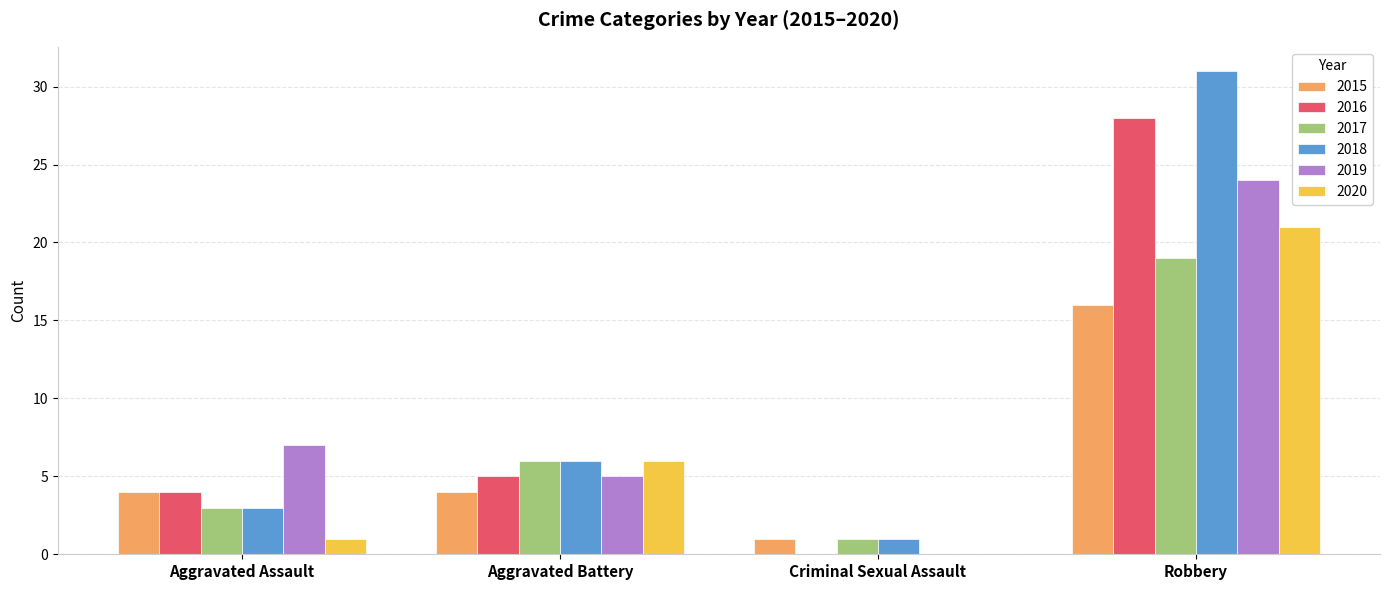

Reading left to right, what are all the values shown in this chart?

2015: Aggravated Assault=4	Aggravated Battery=4	Criminal Sexual Assault=1	Robbery=16
2016: Aggravated Assault=4	Aggravated Battery=5	Criminal Sexual Assault=0	Robbery=28
2017: Aggravated Assault=3	Aggravated Battery=6	Criminal Sexual Assault=1	Robbery=19
2018: Aggravated Assault=3	Aggravated Battery=6	Criminal Sexual Assault=1	Robbery=31
2019: Aggravated Assault=7	Aggravated Battery=5	Criminal Sexual Assault=0	Robbery=24
2020: Aggravated Assault=1	Aggravated Battery=6	Criminal Sexual Assault=0	Robbery=21